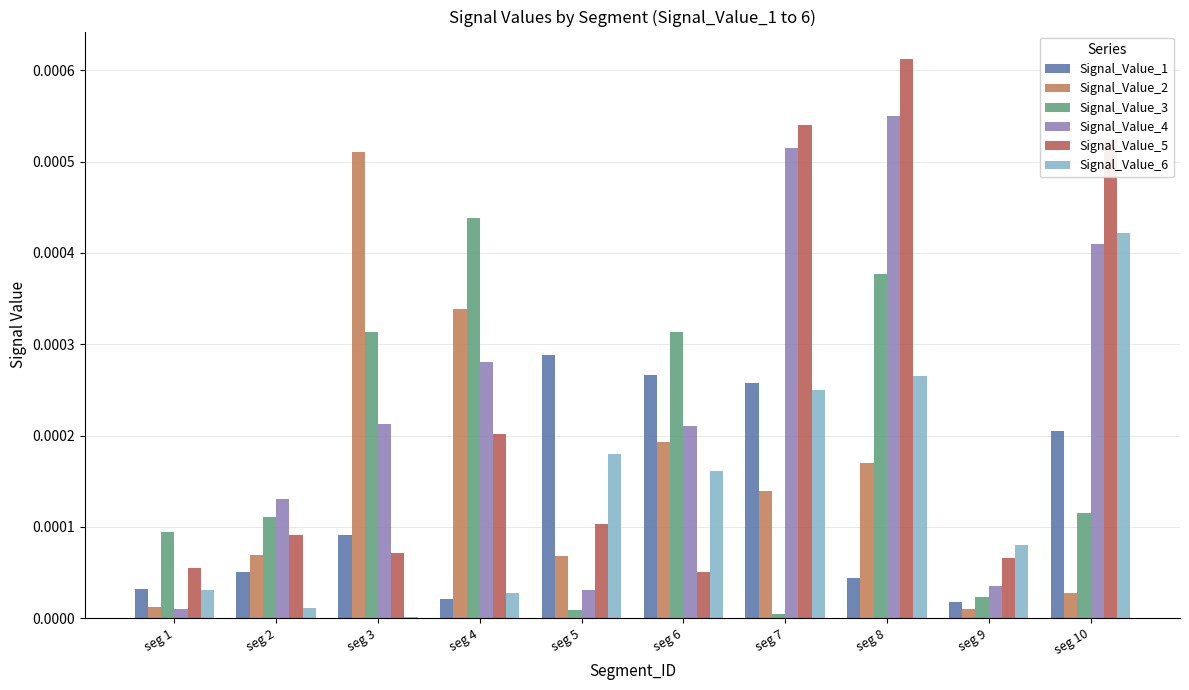

How many data points does each series have?

10